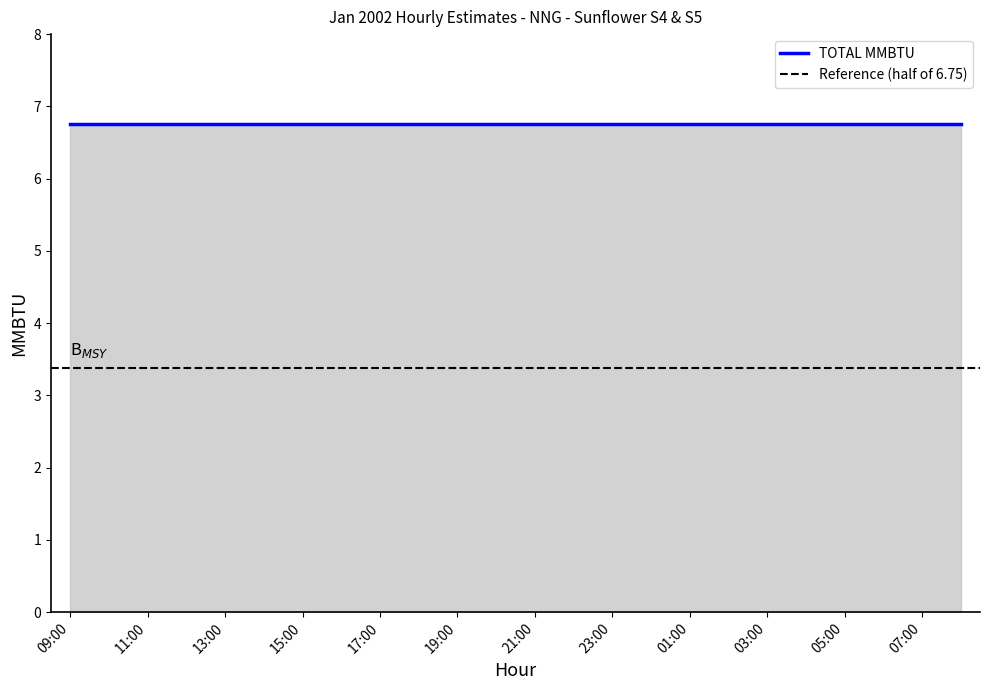

The value of HOLCOLM MMBTU at 04:00 is 6.8. True or false?

True